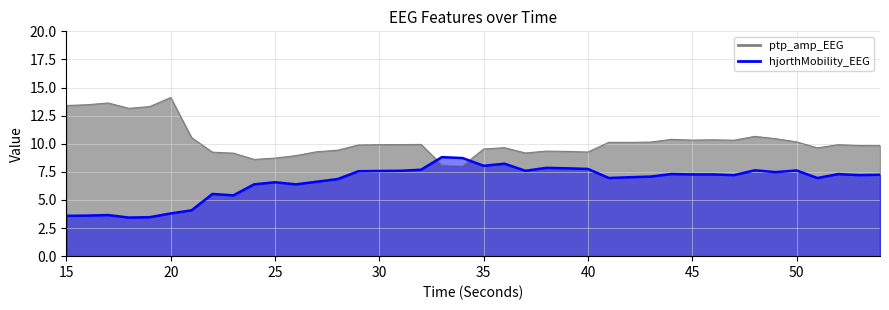

How many data points in hjorthMobility_EEG are above 7?

24